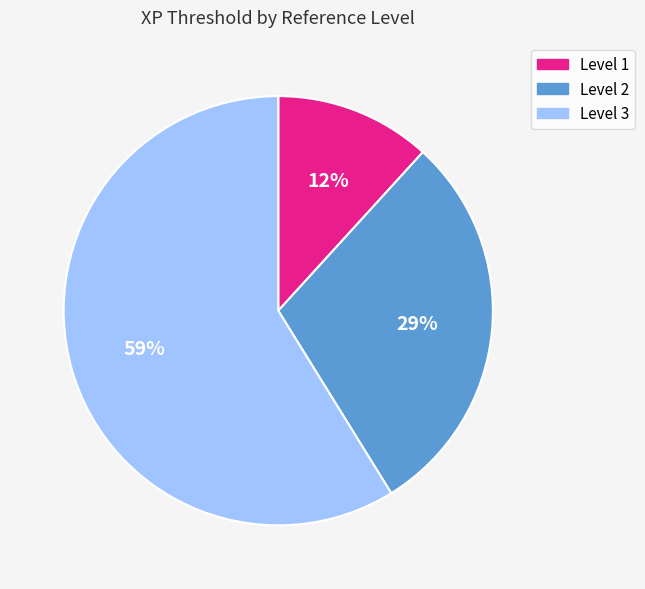

Is there a majority slice in this chart?

Yes